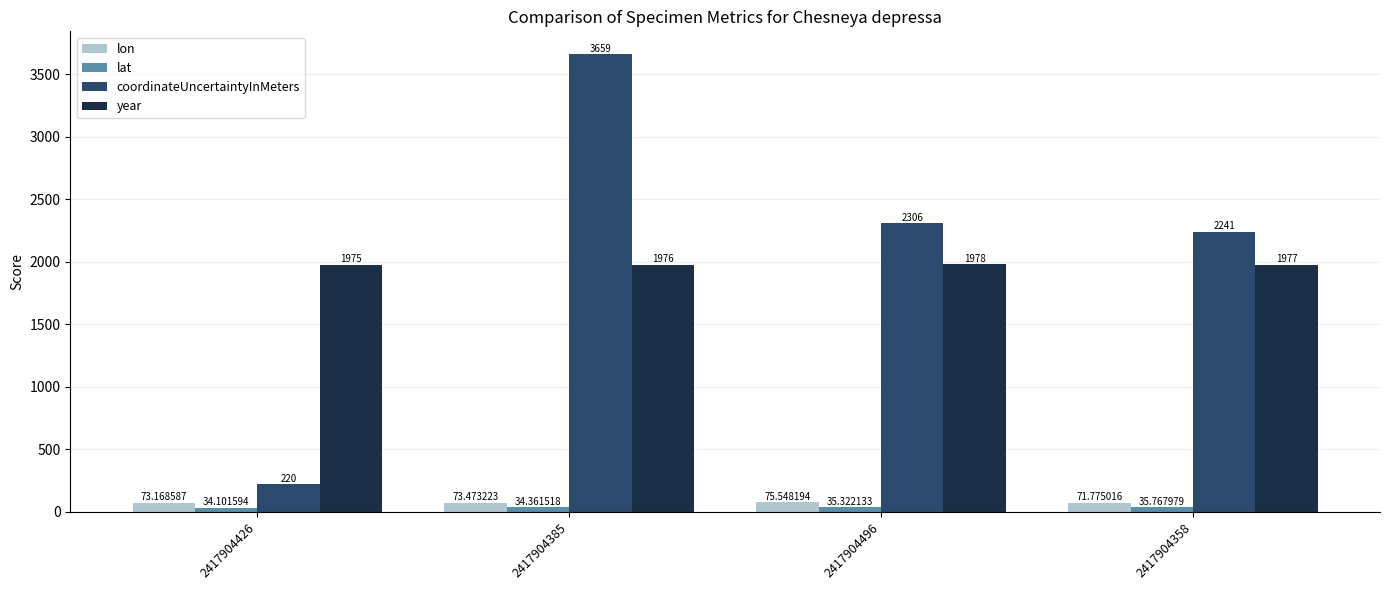

Rank the categories by coordinateUncertaintyInMeters value from highest to lowest.

2417904385, 2417904496, 2417904358, 2417904426